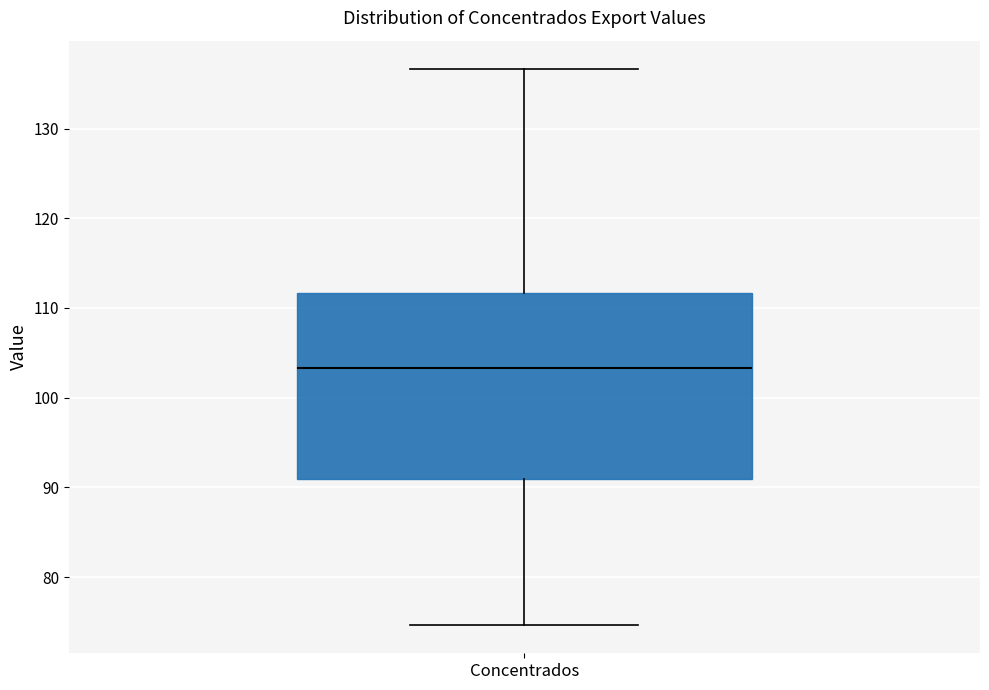

Where is the upper edge of the box for Concentrados on the y-axis? The values are not printed on the chart, so give them approximately, as read against the axis.

112